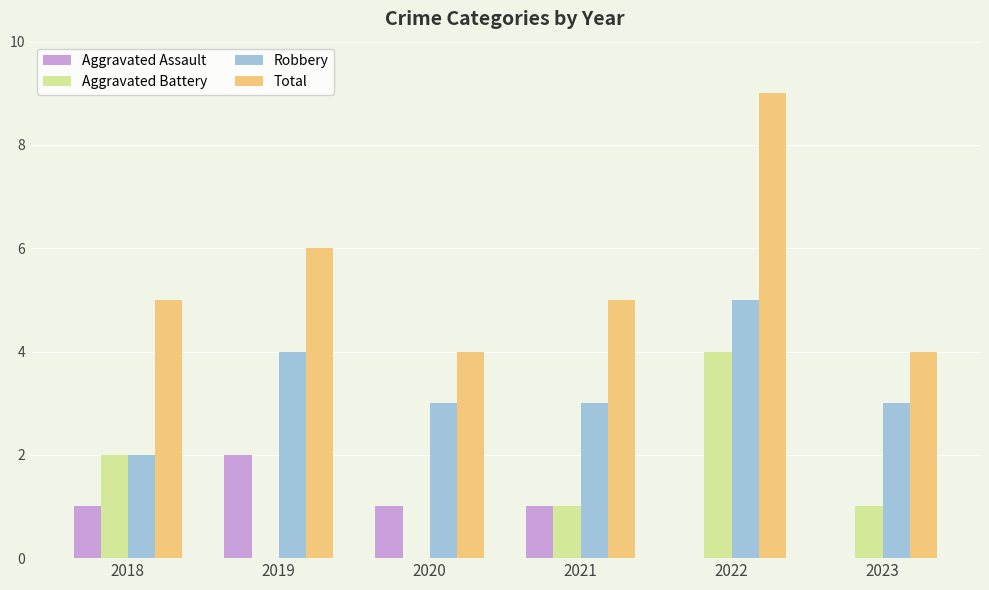

What is the greatest value displayed?

9